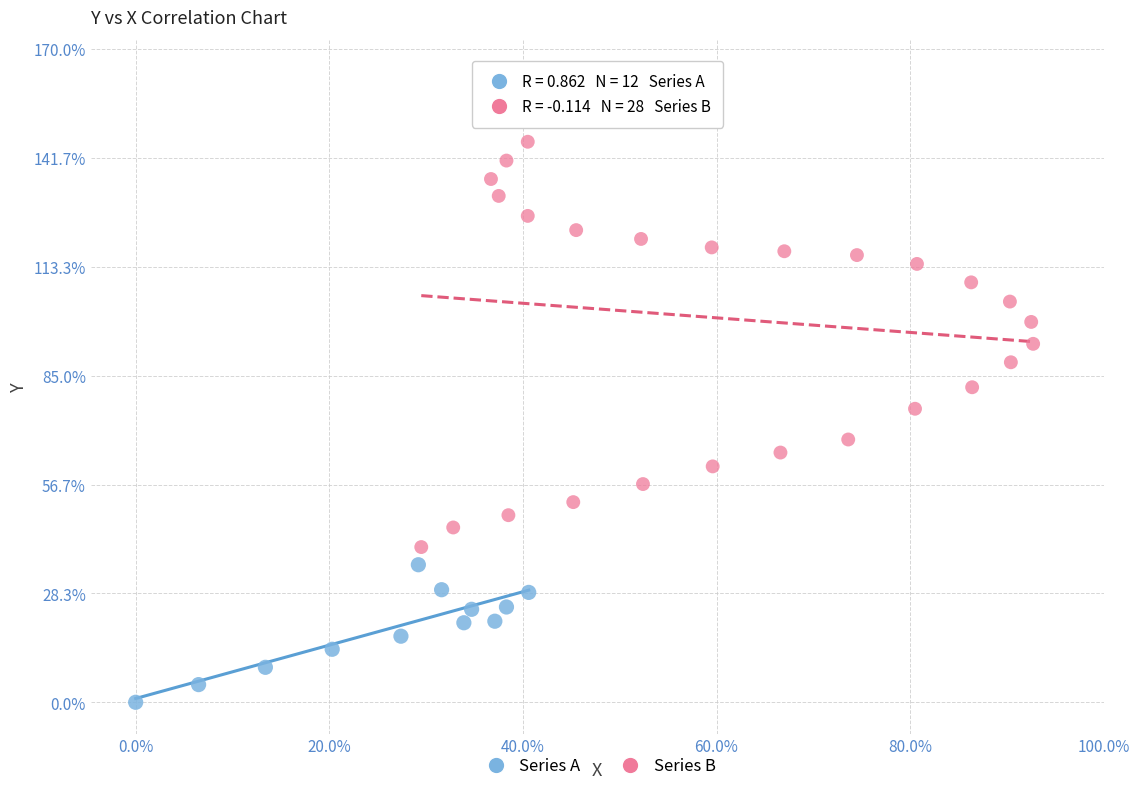

Which series reaches the minimum Y coordinate?

Series A